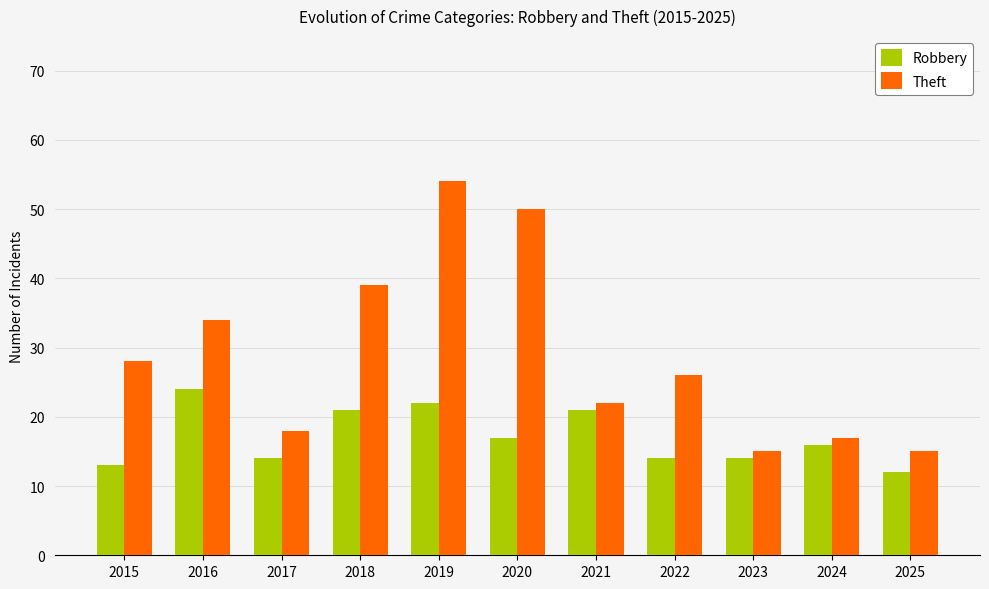

Rank the series by their average value, from highest to lowest.

Theft, Robbery